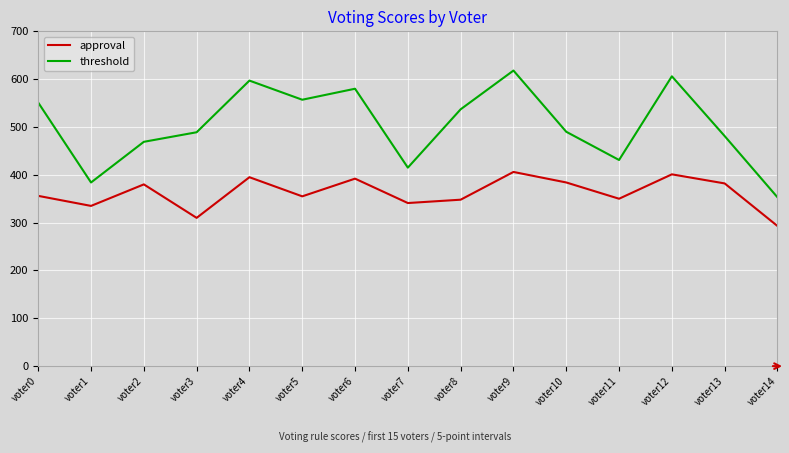

At voter8, list the series in order from largest to smallest.

threshold, approval